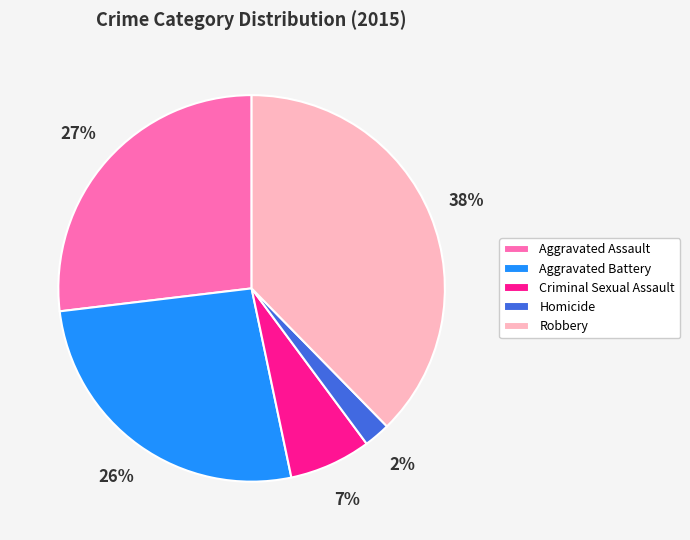

Does any single category account for the majority?

No